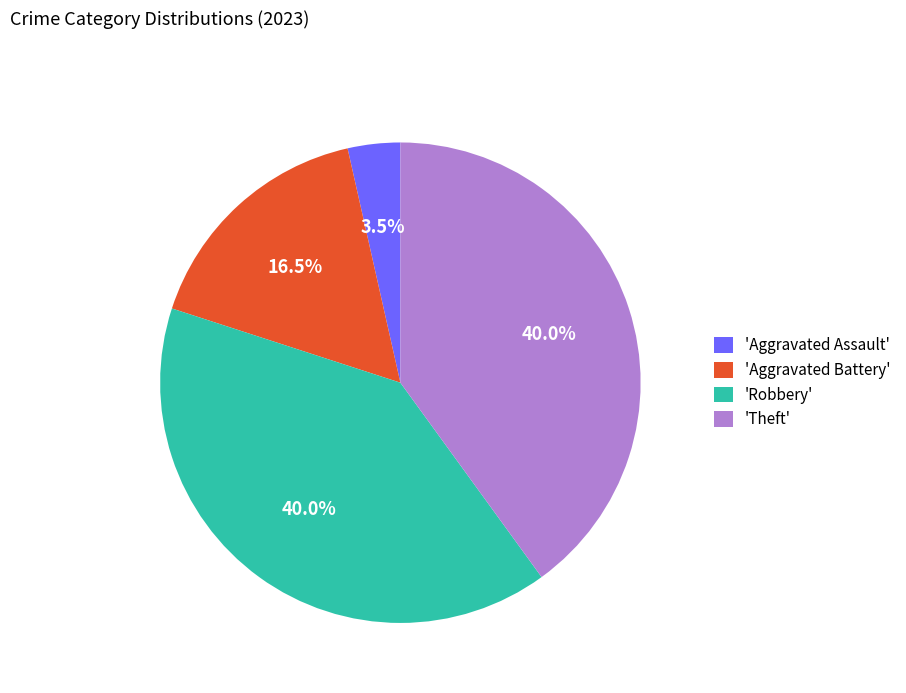

What is the smallest slice in the pie chart?

'Aggravated Assault'